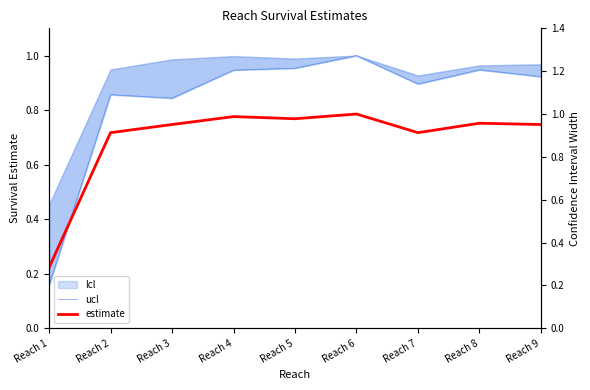

How many categories are shown in the chart?

9